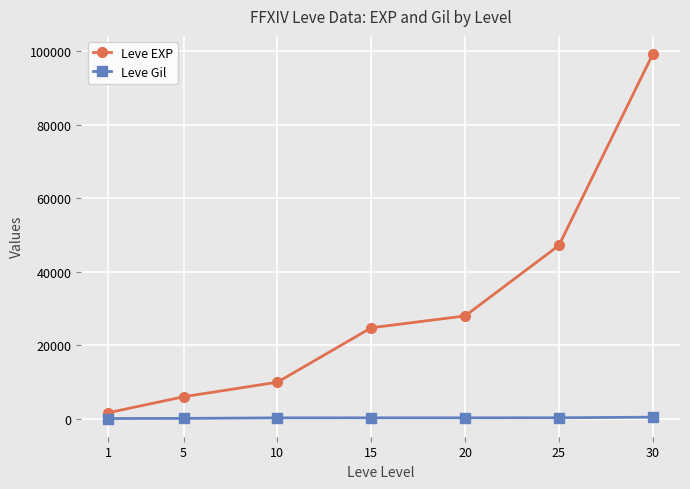

How many series are shown in this chart?

2